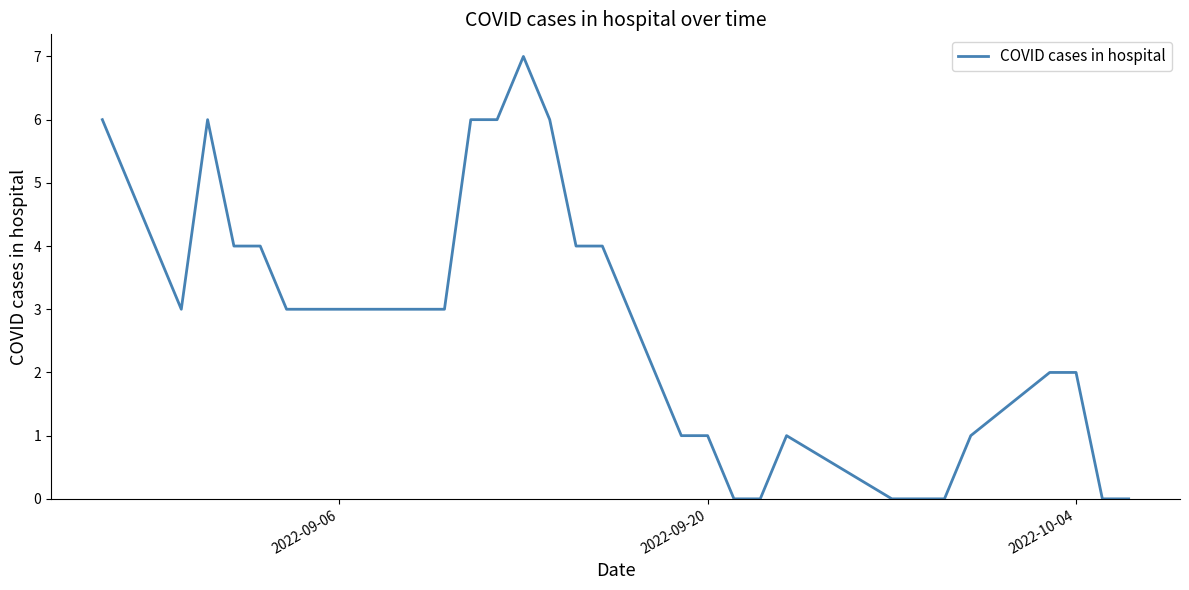

What is the maximum value shown in the chart?

7